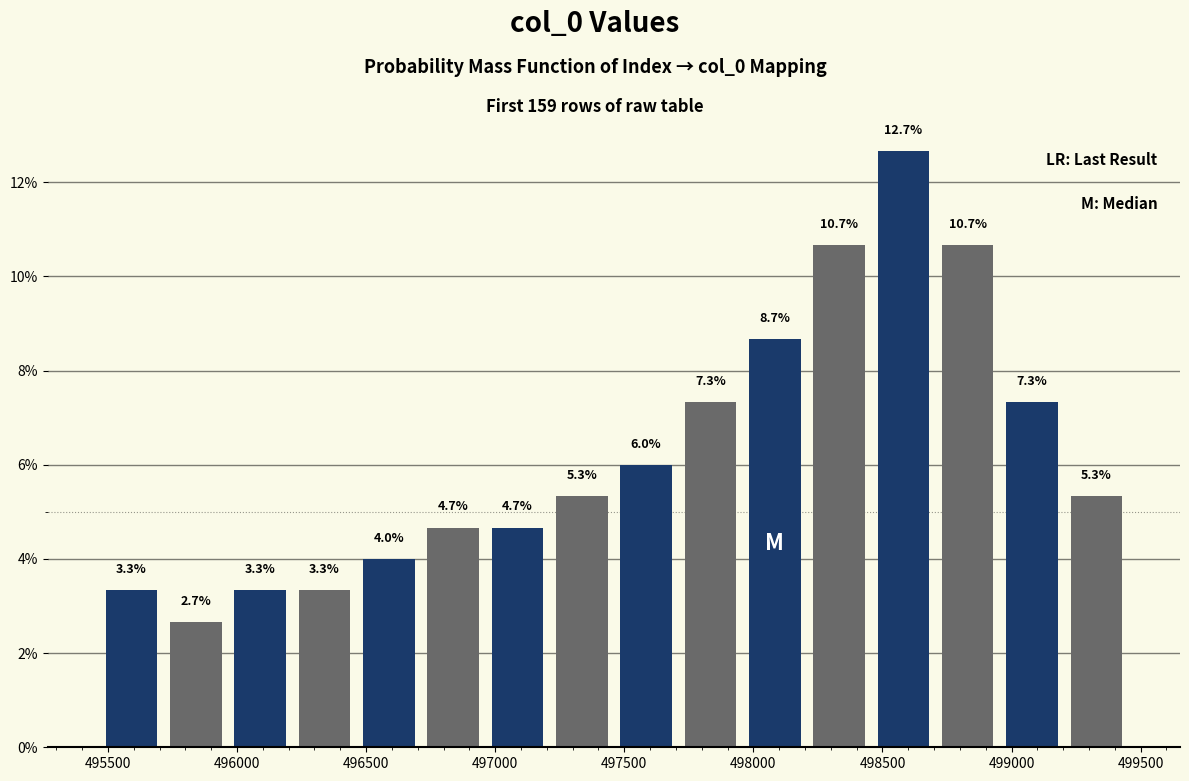

Reading left to right, list every bar in this chart as the range it spans on the x-axis followed by its height. The bar edges are not printed on the chart, so give them approximately, as read against the axis.

495450 to 495700: 3.3
495700 to 495950: 2.7
495950 to 496200: 3.3
496200 to 496450: 3.3
496450 to 496700: 4.0
496700 to 496950: 4.7
496950 to 497200: 4.7
497200 to 497450: 5.3
497450 to 497700: 6.0
497700 to 497950: 7.3
497950 to 498200: 8.7
498200 to 498450: 10.7
498450 to 498700: 12.7
498700 to 498950: 10.7
498950 to 499200: 7.3
499200 to 499450: 5.3